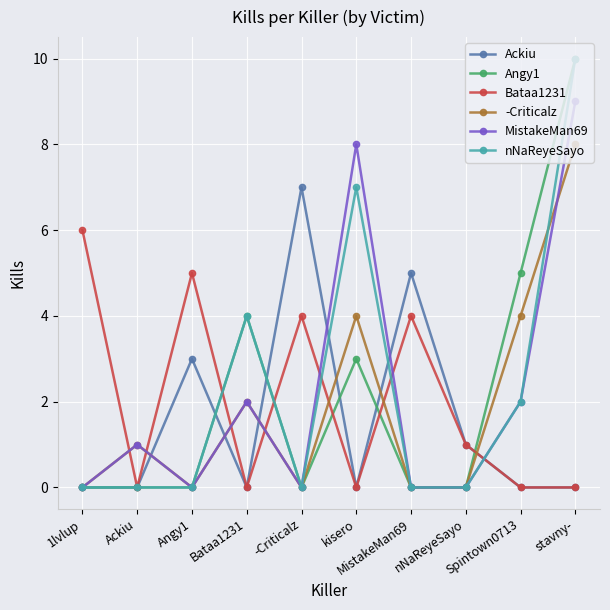

What is the average value of the Bataa1231 series?

2